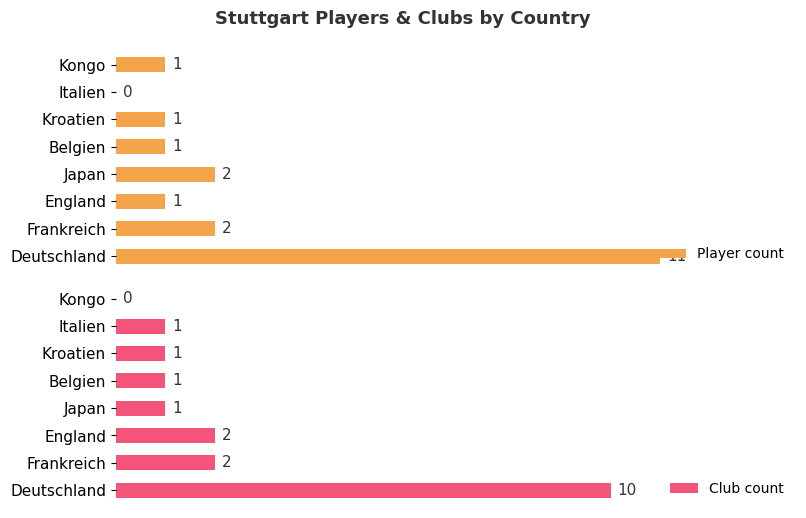

At which label does Player count reach its peak?

Deutschland